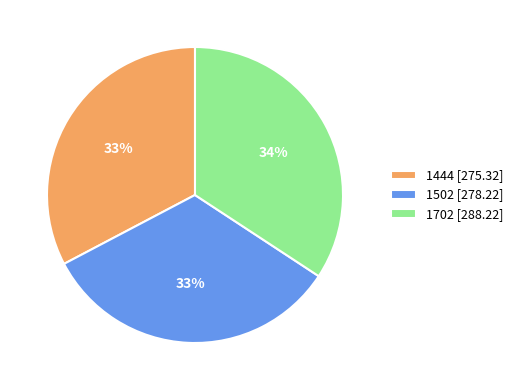

How many segments does this pie chart have?

3